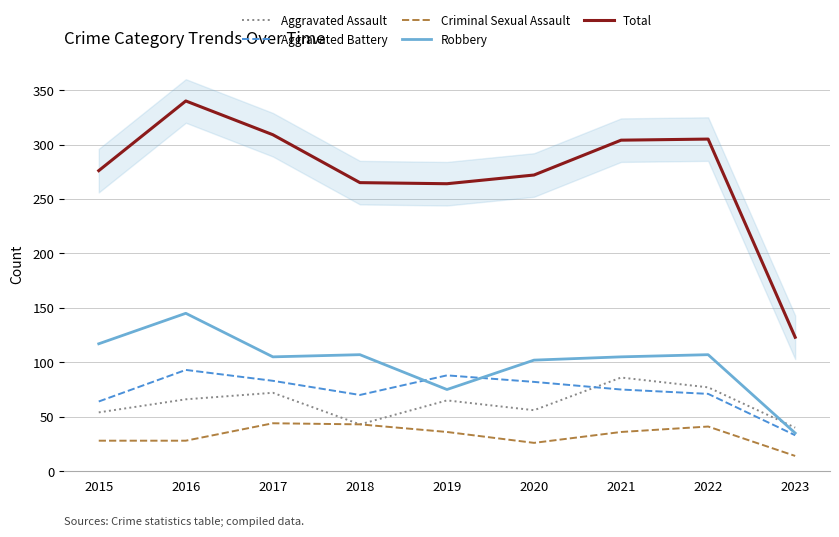

Is it true that Aggravated Assault equals 66 at 2016?

True